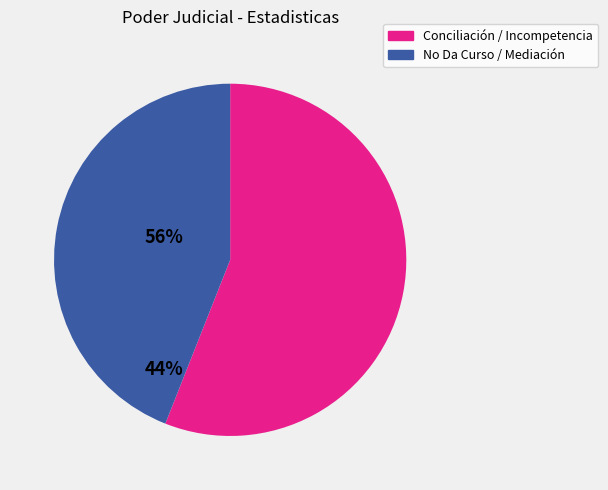

Count the number of slices in the pie.

2